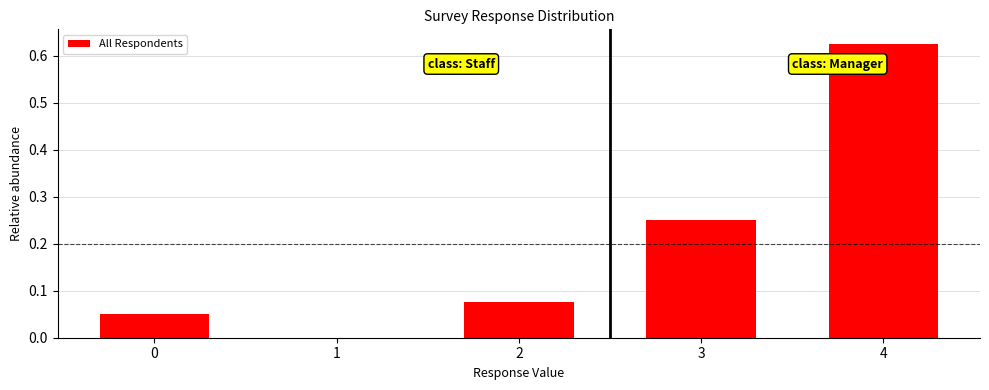

Between 4 and 1, which is larger?

4